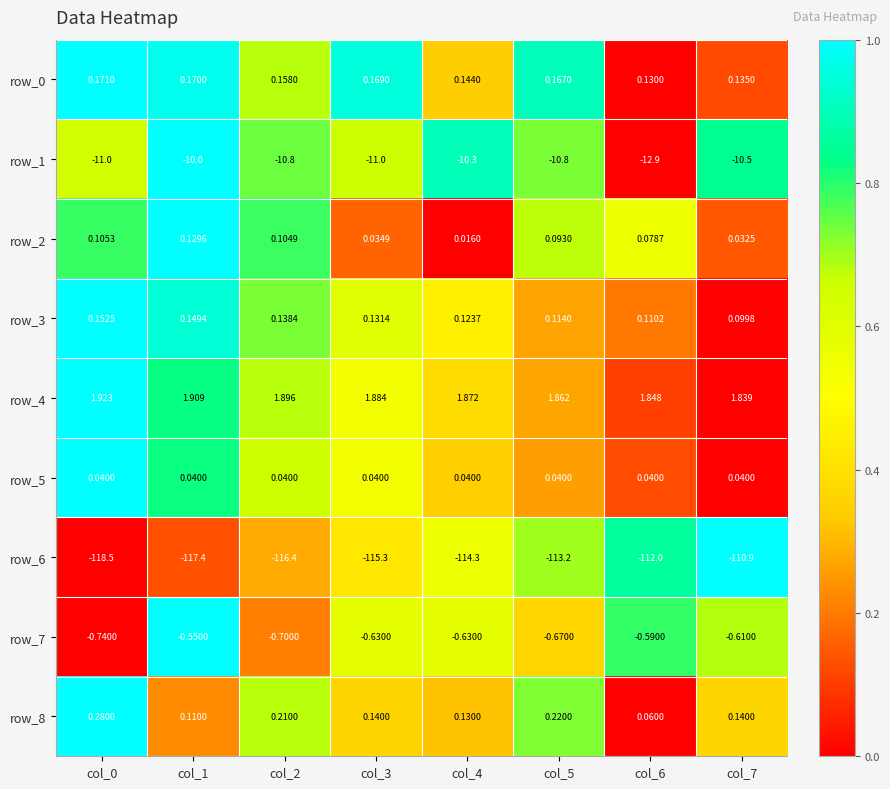

Which series changed the most between col_4 and col_6?

row_1